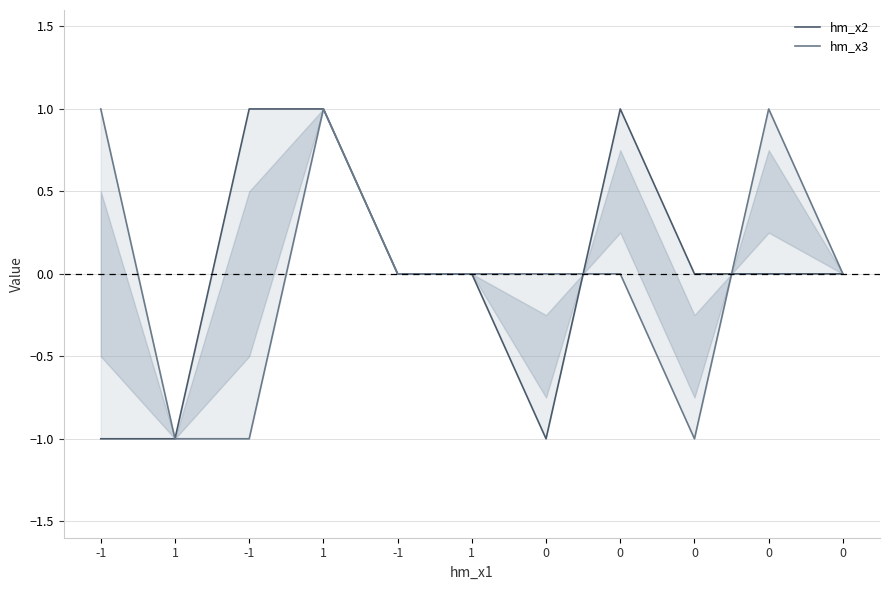

True or false: hm_x3 and hm_x2 cross at least once.

True